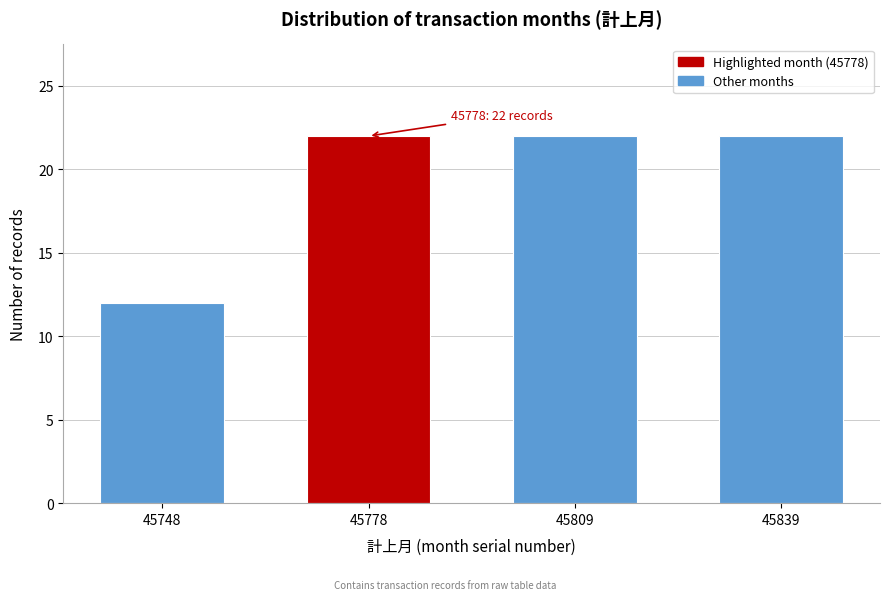

Reading right to left, list all the values displayed in this chart.

22	22	22	12